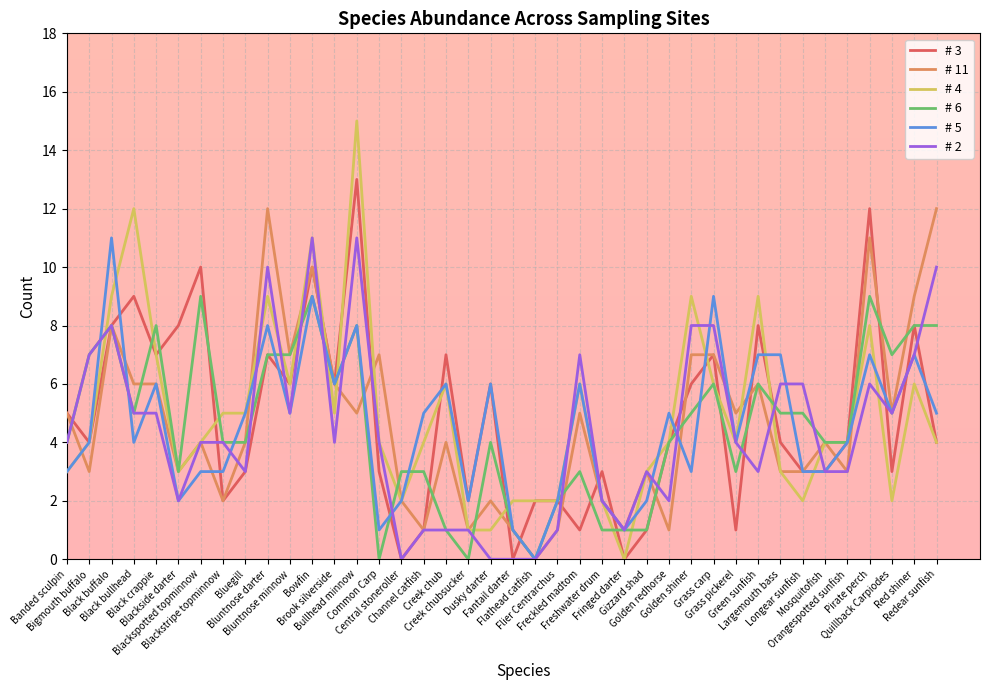

What is the sum of the # 3 values at Grass carp and Redear sunfish?

11